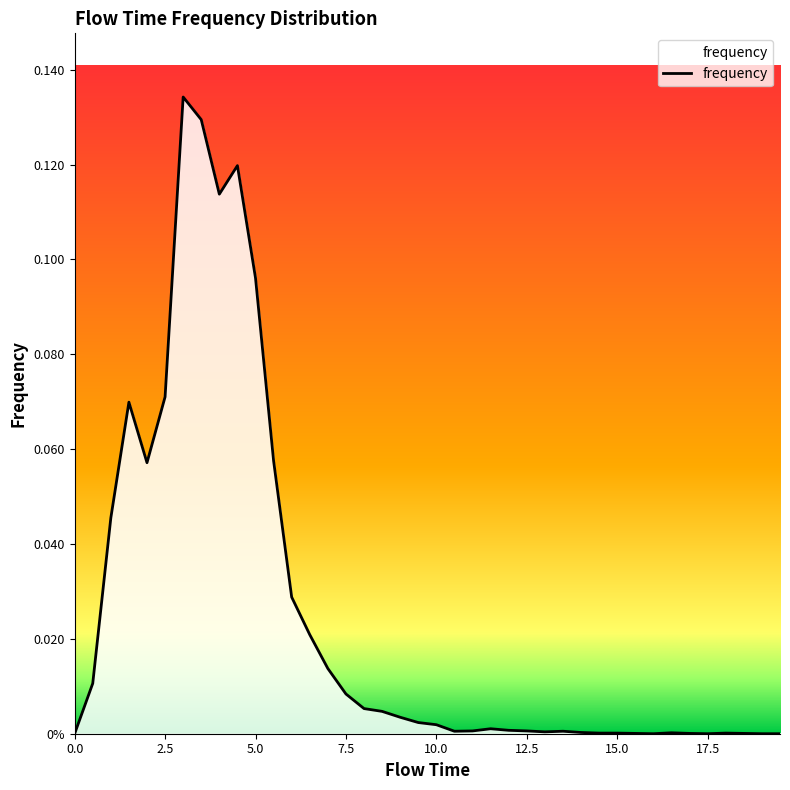

Rank the categories by value from highest to lowest.

3.0, 3.5, 4.5, 4.0, 5.0, 2.5, 1.5, 5.5, 2.0, 1.0, 6.0, 6.5, 7.0, 0.5, 7.5, 8.0, 8.5, 9.0, 9.5, 10.0, 11.5, 12.0, 11.0, 12.5, 10.5, 13.5, 13.0, 14.0, 16.5, 14.5, 15.0, 18.0, 15.5, 17.0, 18.5, 0.0, 16.0, 17.5, 19.0, 19.5